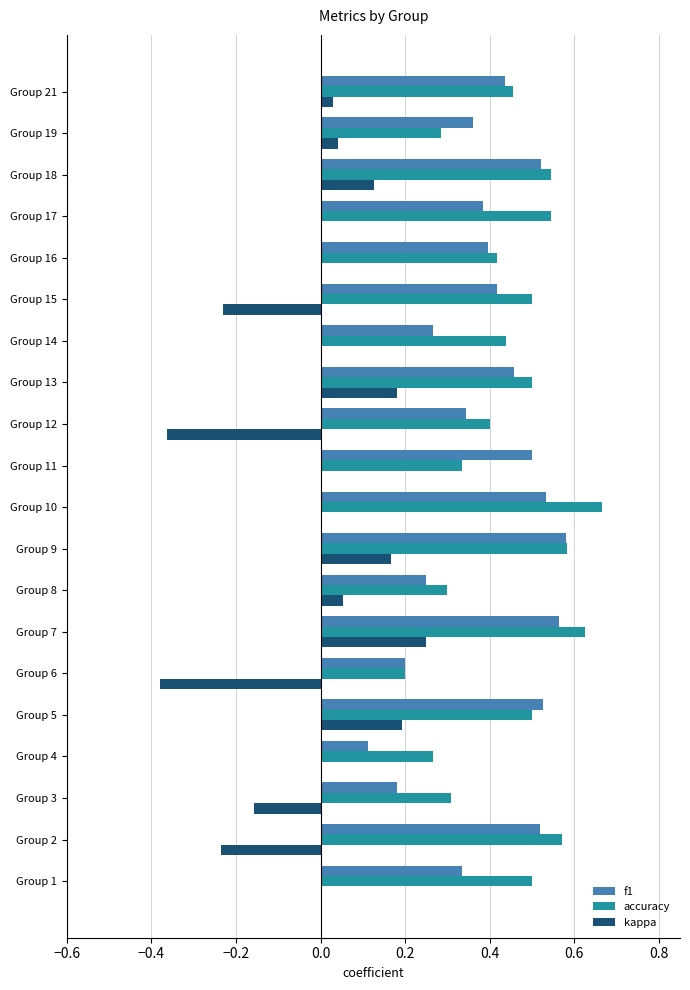

The value of f1 at Group 13 is 0.3. True or false?

False